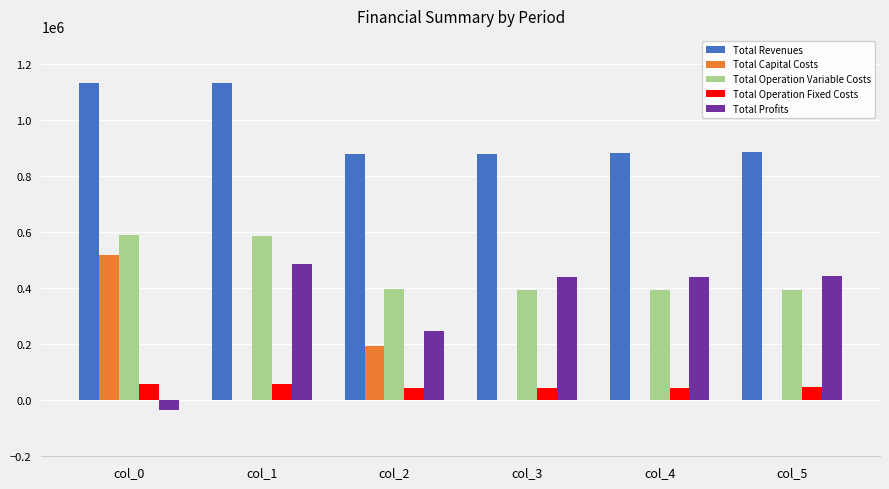

What is the greatest value displayed?

1130676.8